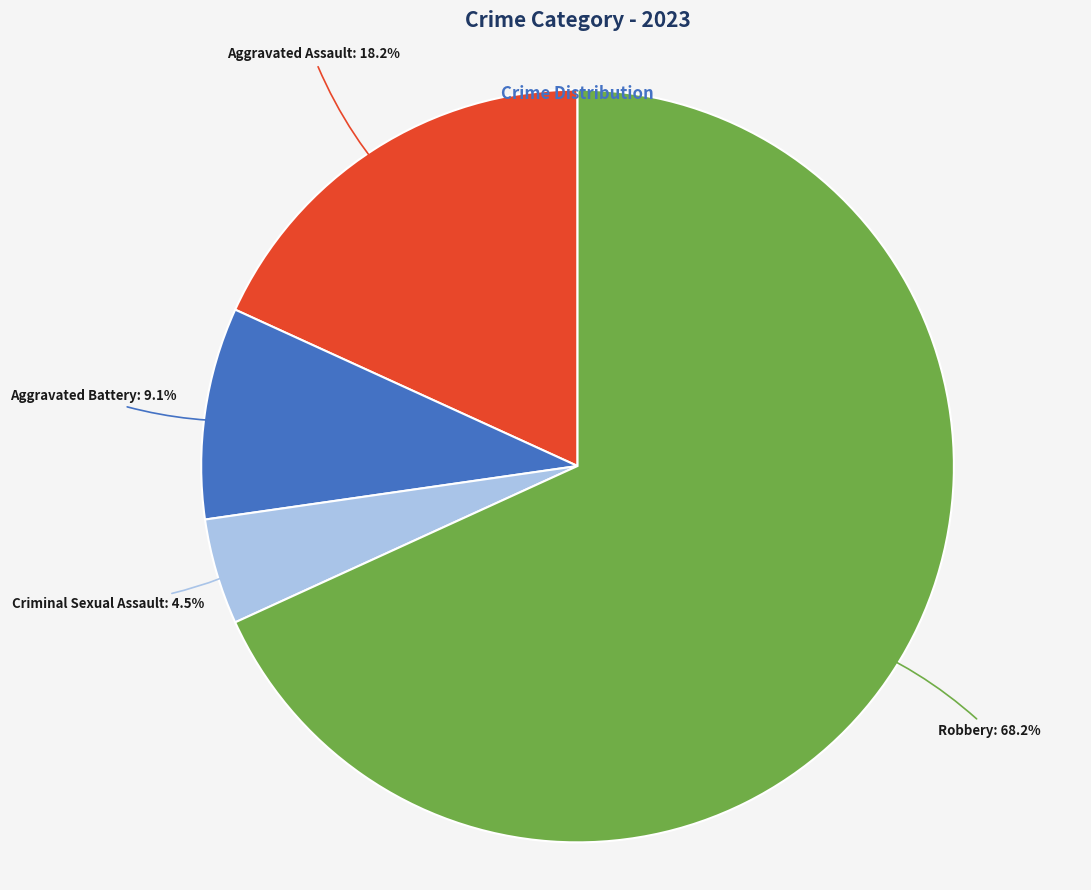

Is there any slice that represents more than half of the pie?

Yes